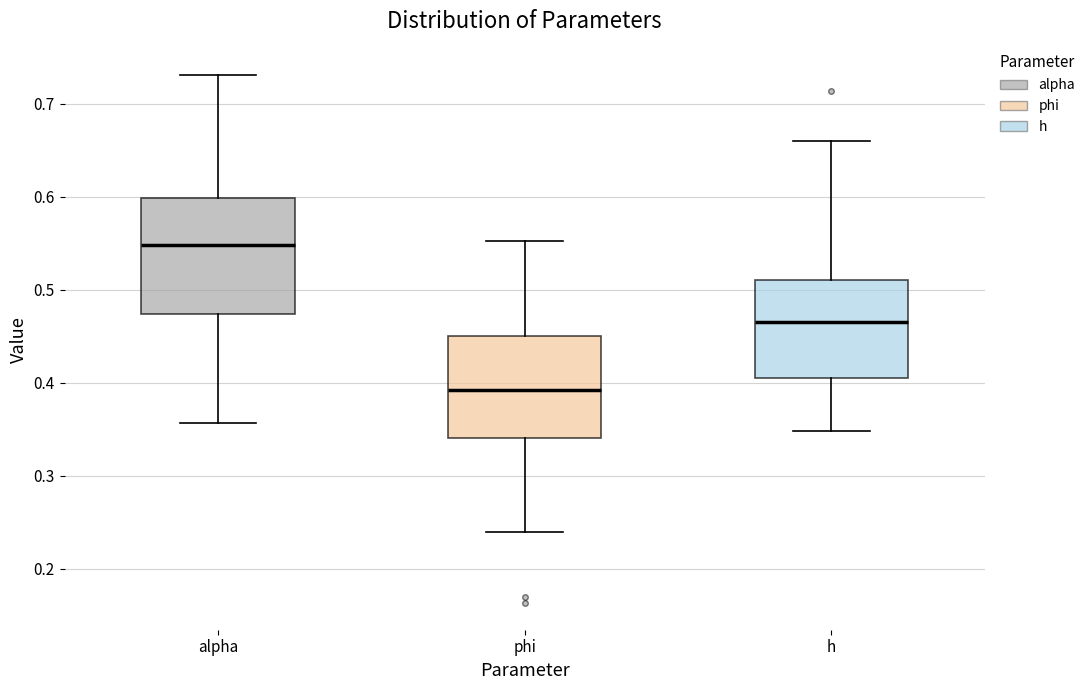

Reading left to right, read every box against the y-axis: the position of its median line, the range the box covers, and the ends of its whiskers. The values are not printed on the chart, so give them approximately, as read against the axis.

alpha: median 0.55, box 0.47 to 0.60, whiskers 0.36 to 0.73
phi: median 0.39, box 0.34 to 0.45, whiskers 0.24 to 0.55
h: median 0.46, box 0.40 to 0.51, whiskers 0.35 to 0.66